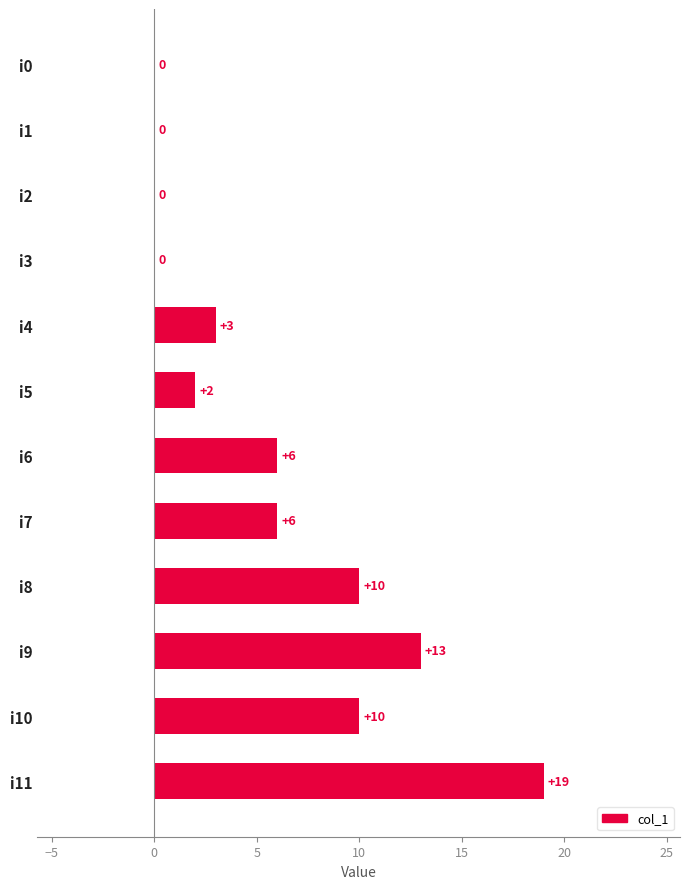

Reading bottom to top, what are all the values shown in this chart?

i11=19	i10=10	i9=13	i8=10	i7=6	i6=6	i5=2	i4=3	i3=0	i2=0	i1=0	i0=0